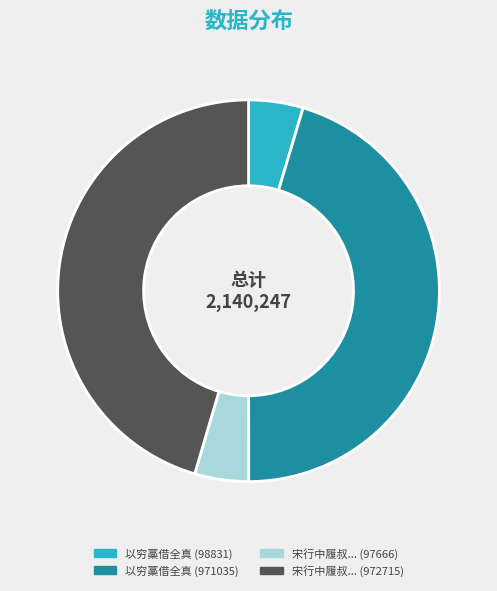

Count the number of slices in the pie.

4